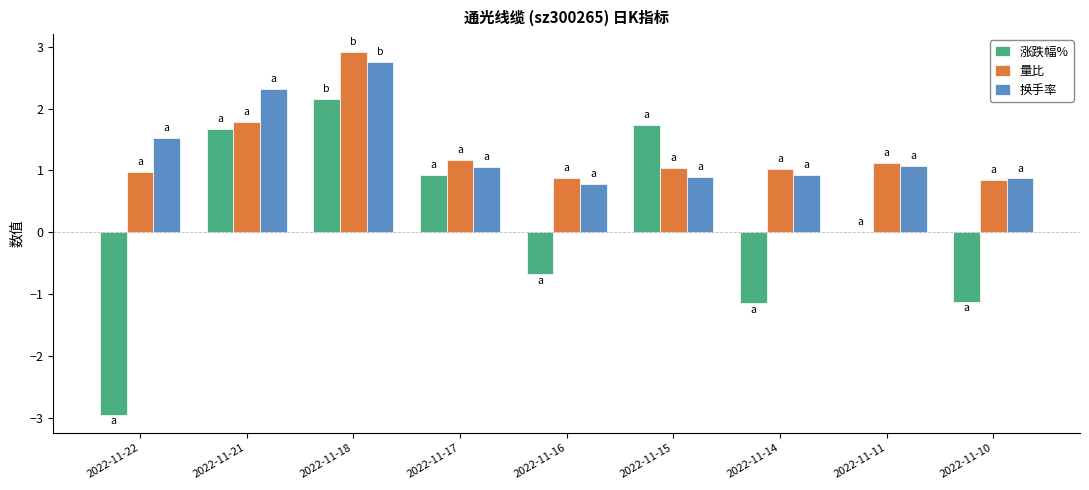

What is the highest value of the 涨跌幅% series?

2.2